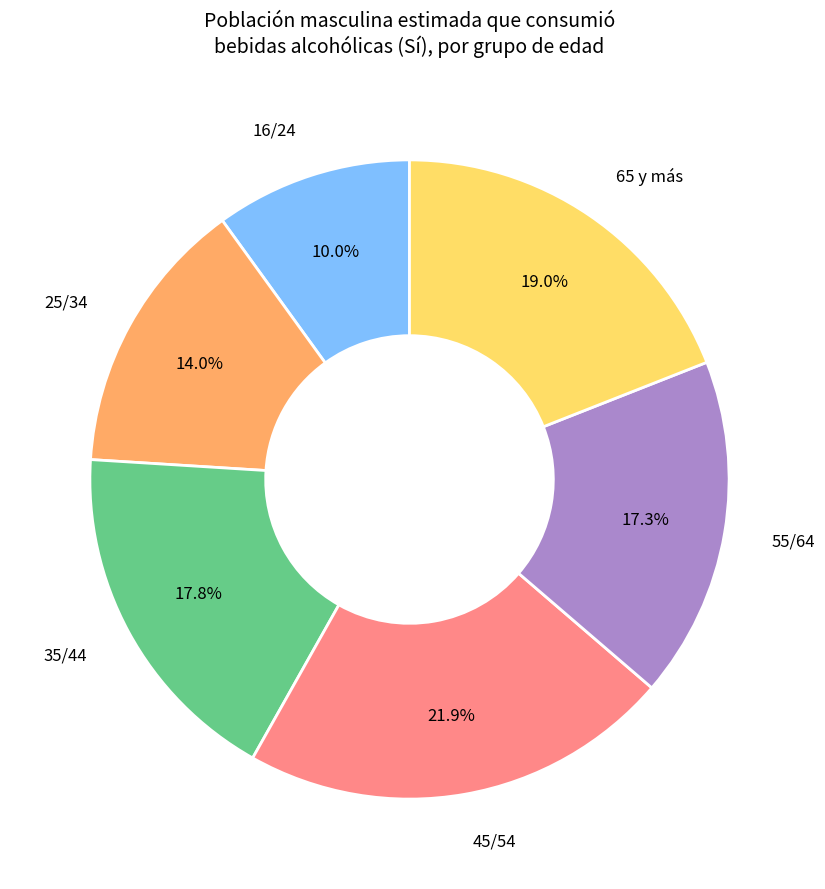

Which slice is the largest?

45/54